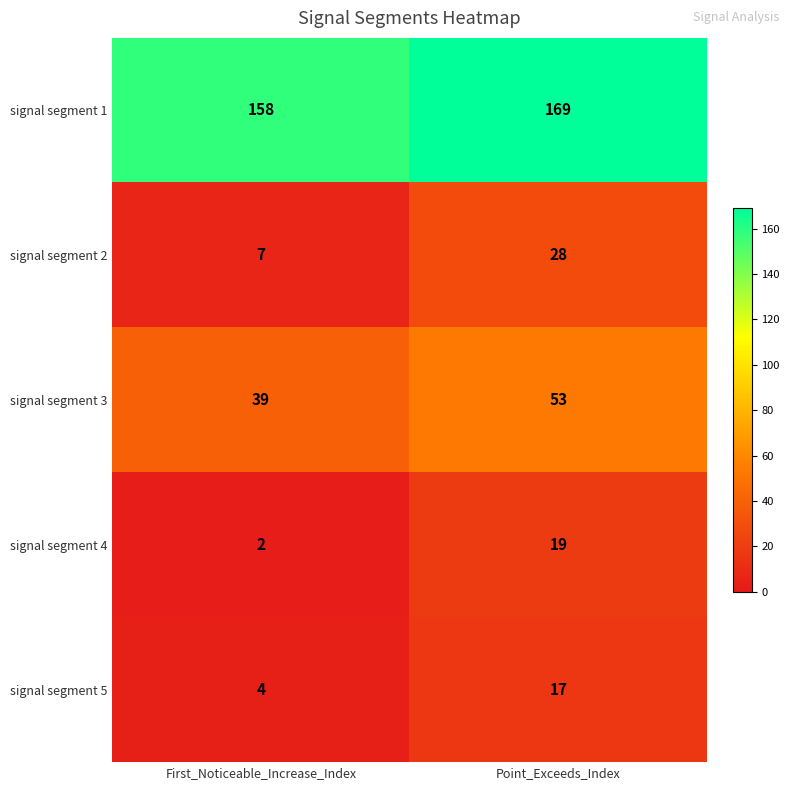

True or false: signal segment 5 has a value of 4 at First_Noticeable_Increase_Index.

True